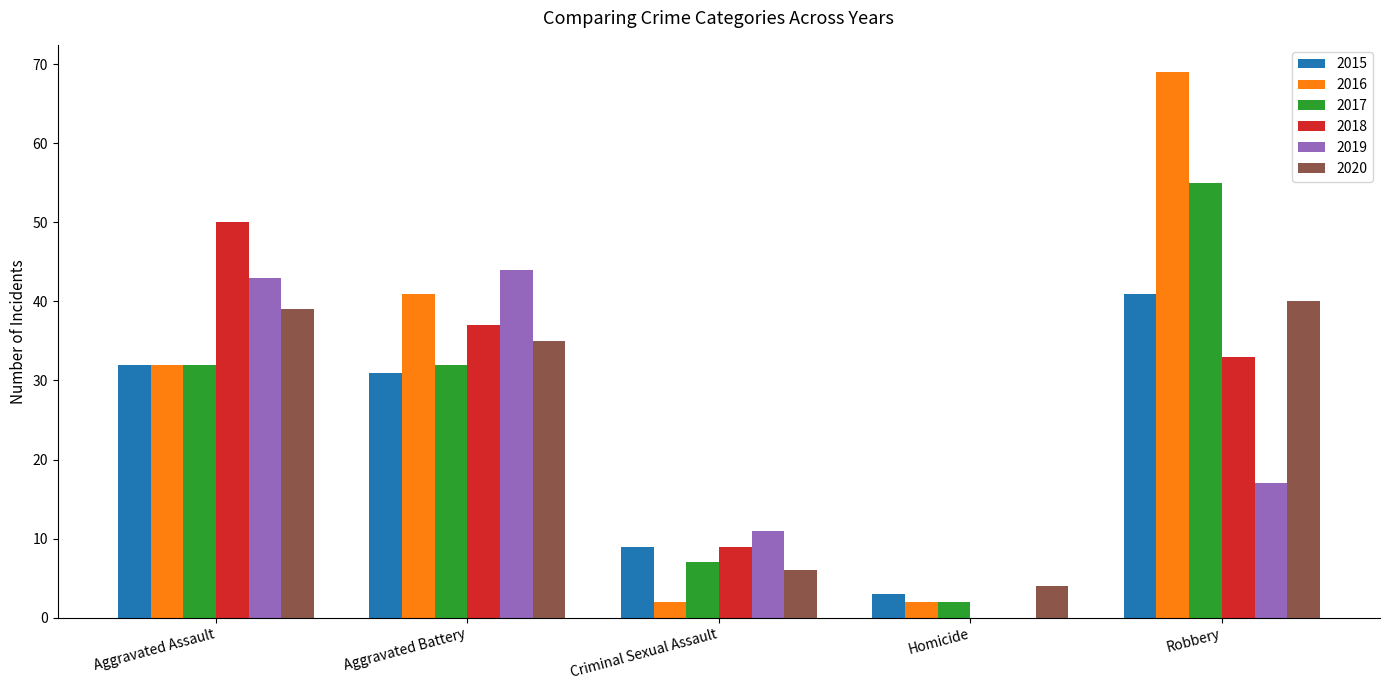

Which series has the largest total across all categories?

2016